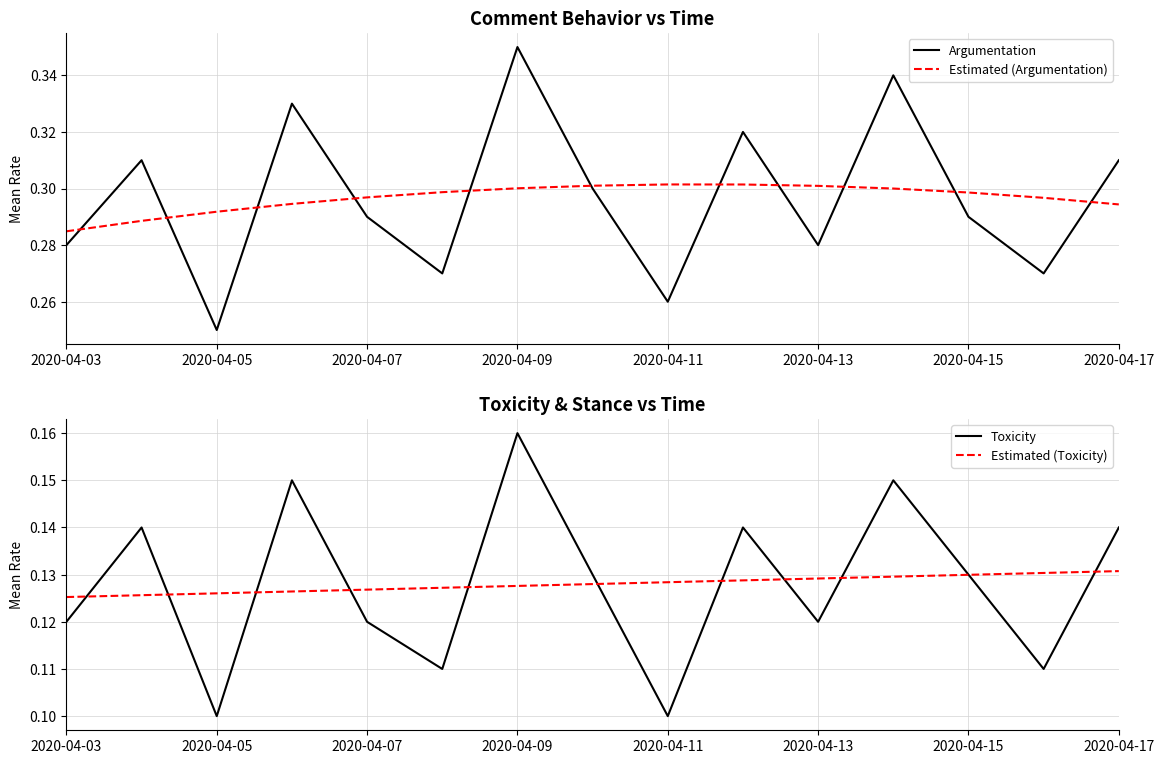

At which label is Argumentation closest to 0?

2020-04-05